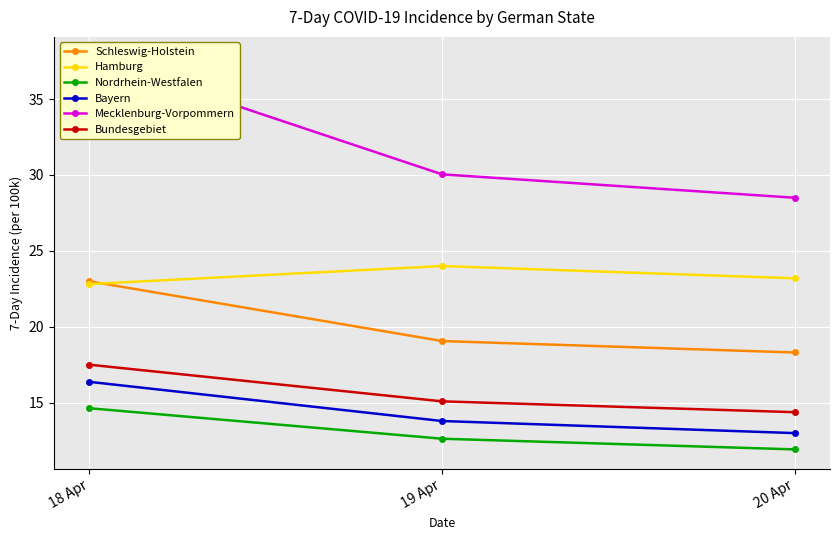

Is the value of Bayern at 18 Apr greater than the value of Hamburg at 19 Apr?

No